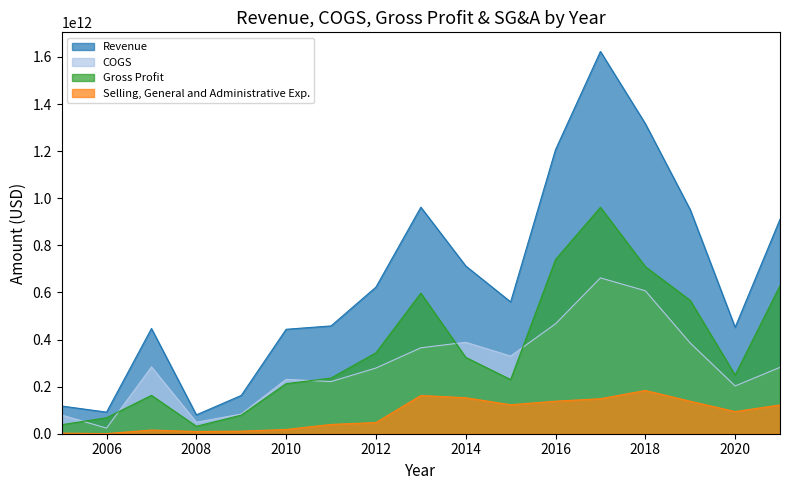

Is it true that COGS equals 237054646408 at 2019?

False